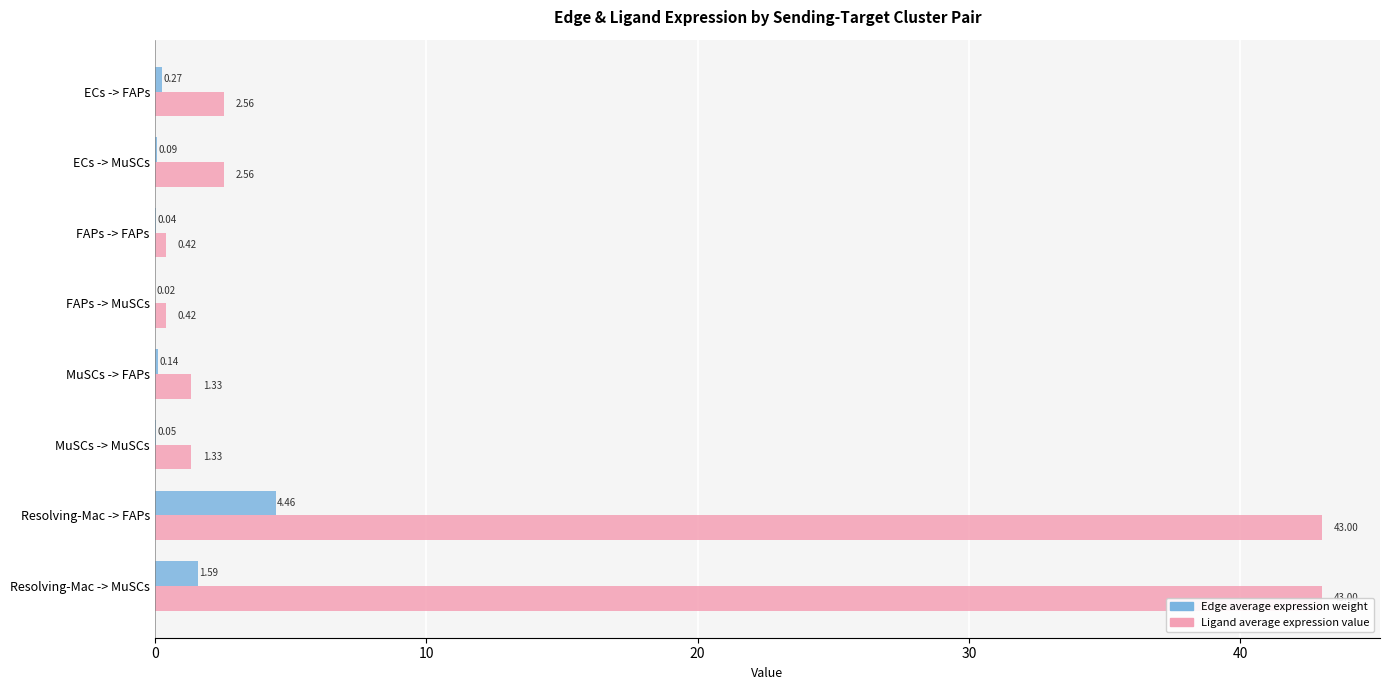

Rank the series by their average value, from highest to lowest.

Ligand average expression value, Edge average expression weight